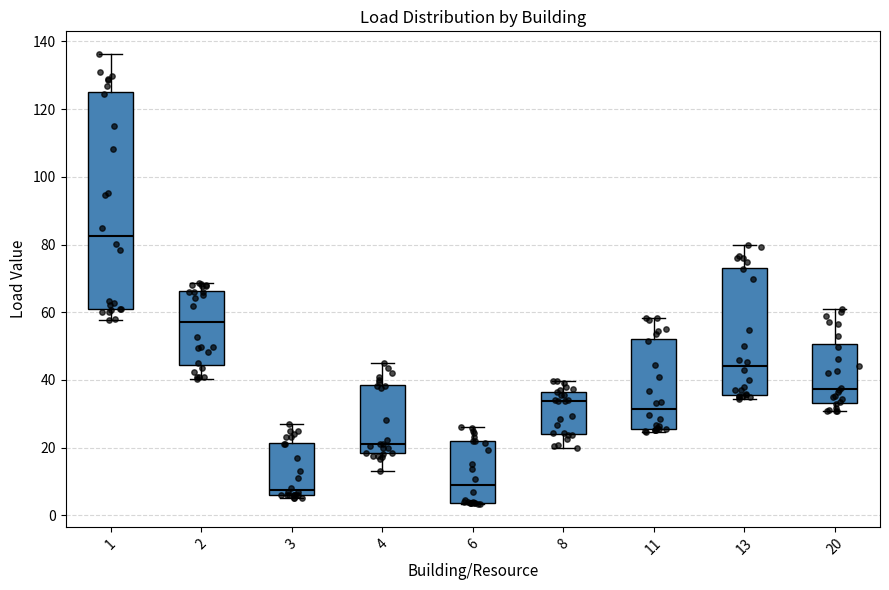

Reading left to right, transcribe this box plot: for each box, give where its median line is, the range the box spans, and where its two whiskers end, as read against the y-axis. The values are not printed on the chart, so give them approximately, as read against the axis.

1: median 82, box 60 to 124, whiskers 58 to 136
2: median 58, box 44 to 66, whiskers 40 to 68
3: median 8, box 6 to 22, whiskers 6 (just below the box's lower edge) to 28
4: median 22, box 18 to 38, whiskers 14 to 44
6: median 8, box 4 to 22, whiskers 4 to 26
8: median 34, box 24 to 36, whiskers 20 to 40
11: median 32, box 26 to 52, whiskers 24 to 58
13: median 44, box 36 to 74, whiskers 34 to 80
20: median 38, box 34 to 50, whiskers 30 to 60